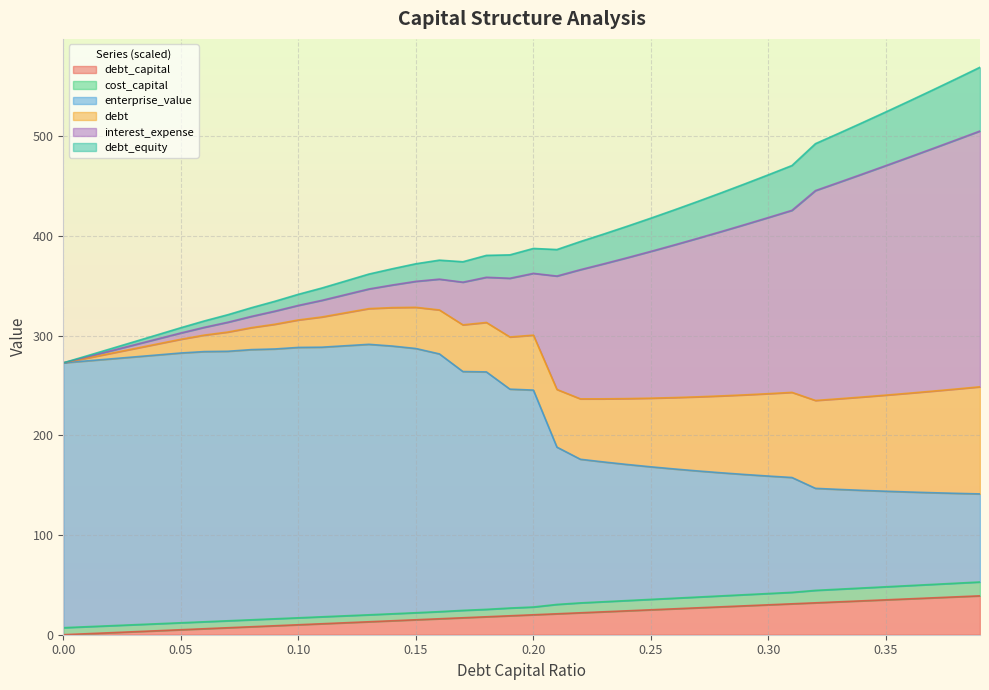

At which category does the chart reach its peak across all series?

0.39